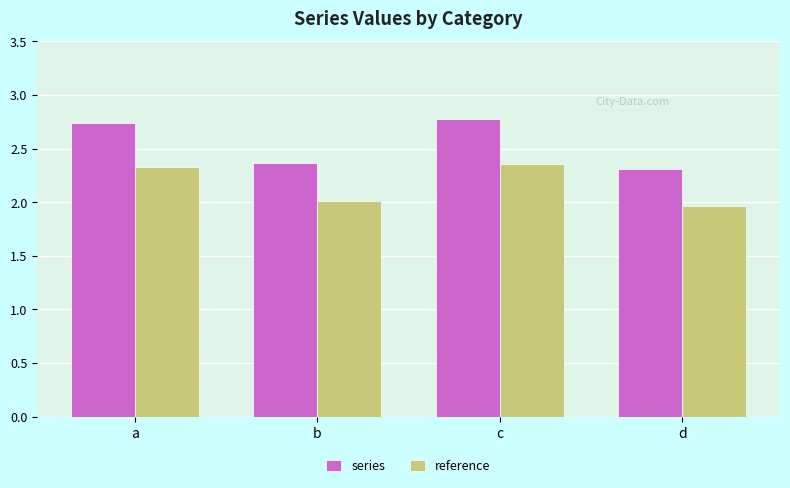

Count the number of categories in the chart.

4